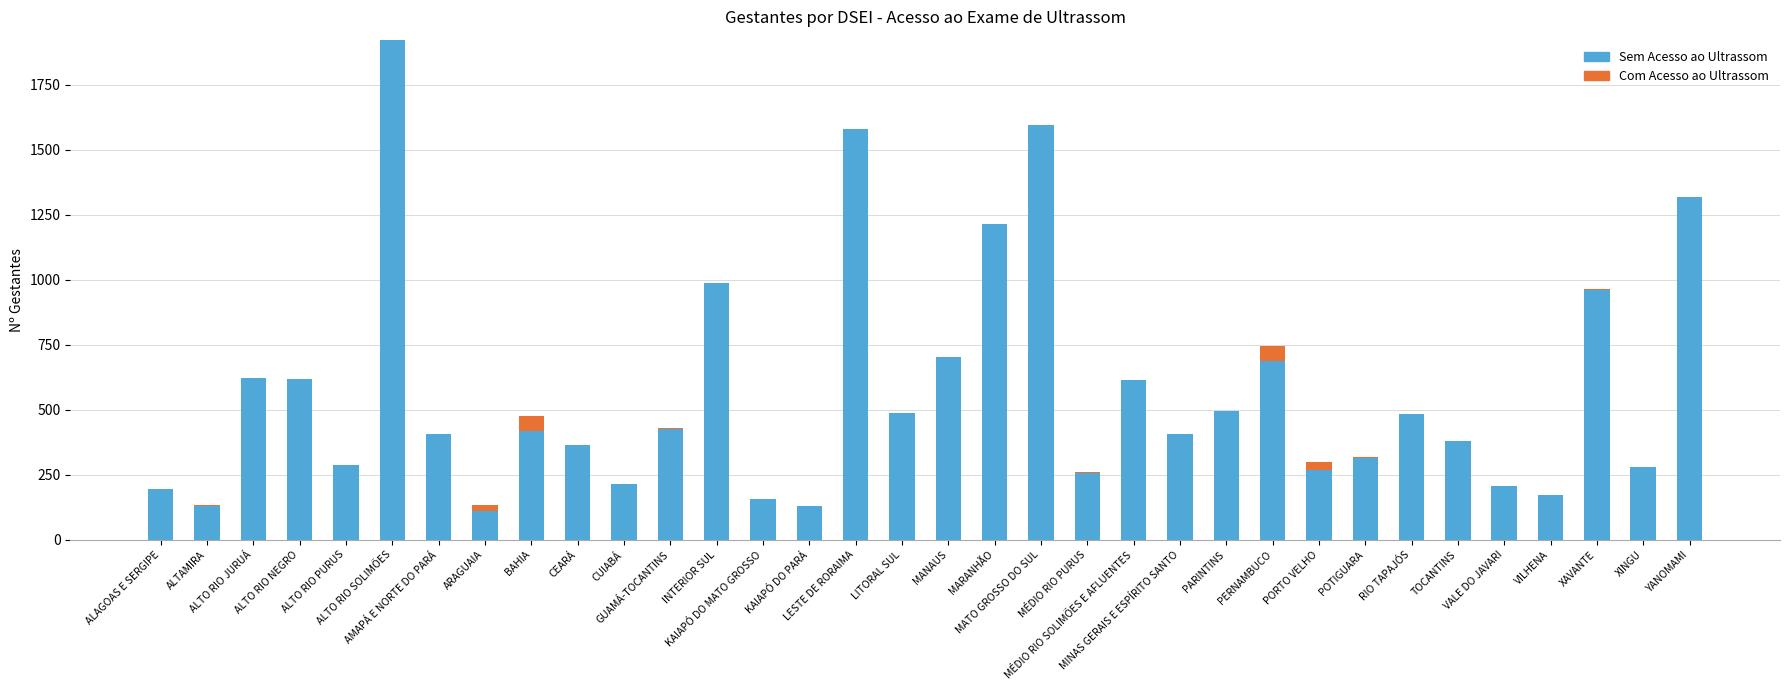

What position from the right is ALTO RIO SOLIMÕES?

29